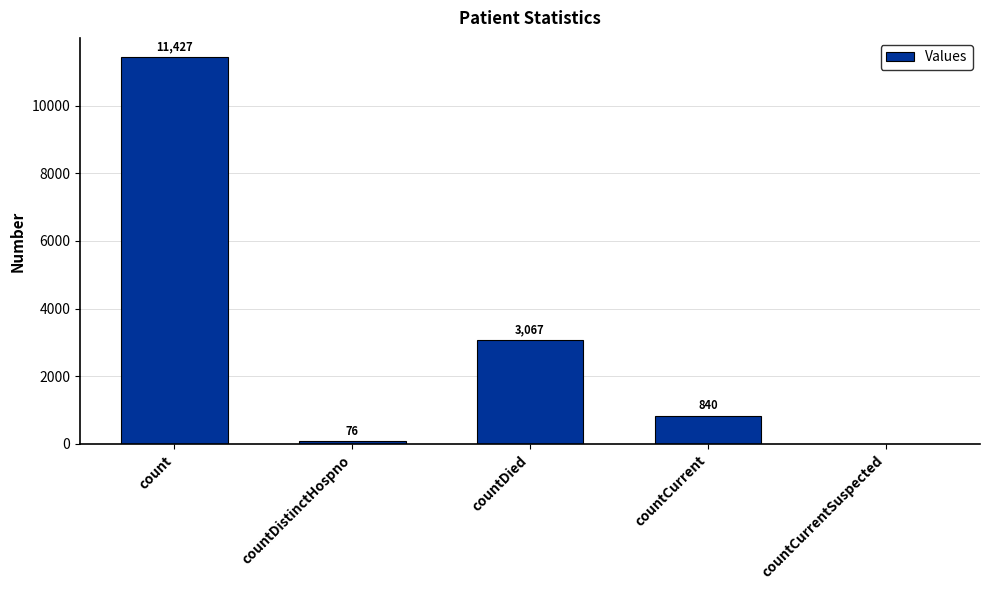

True or false: the data shows 3067 at countDied.

True